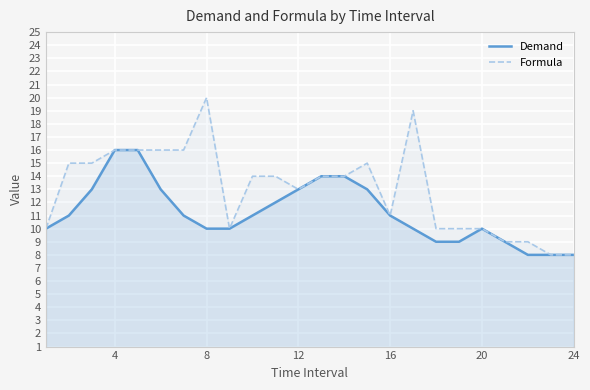

Which category has the highest value in the Formula series?

8